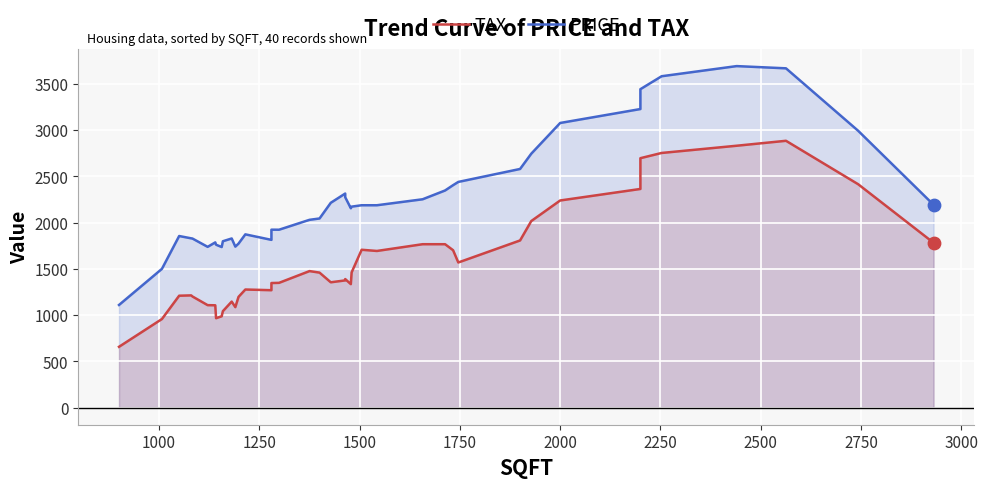

What are all the series names shown in the legend?

TAX, PRICE